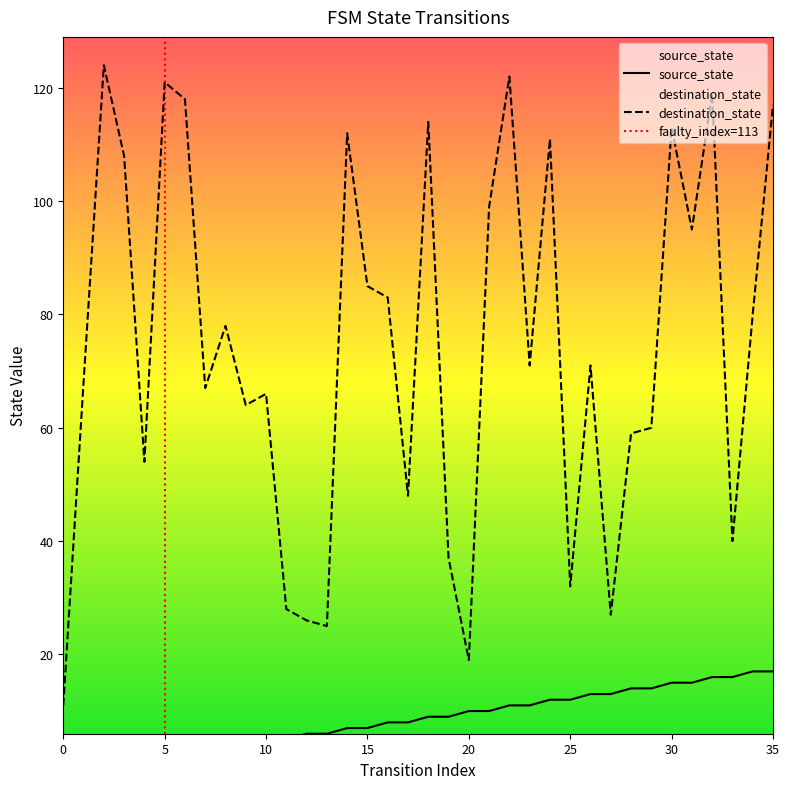

What is the difference between the maximum and minimum values in the destination_state series?

113